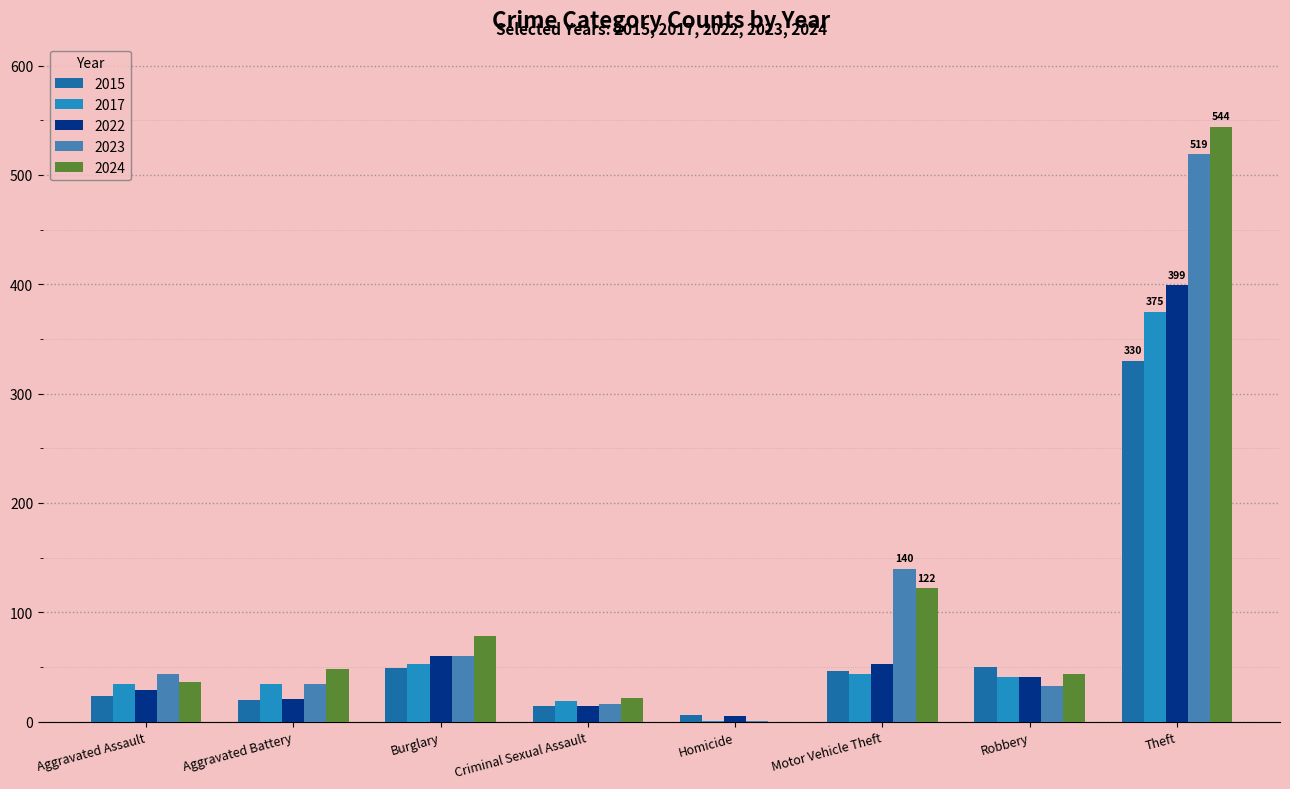

At which category does the chart reach its peak across all series?

Theft